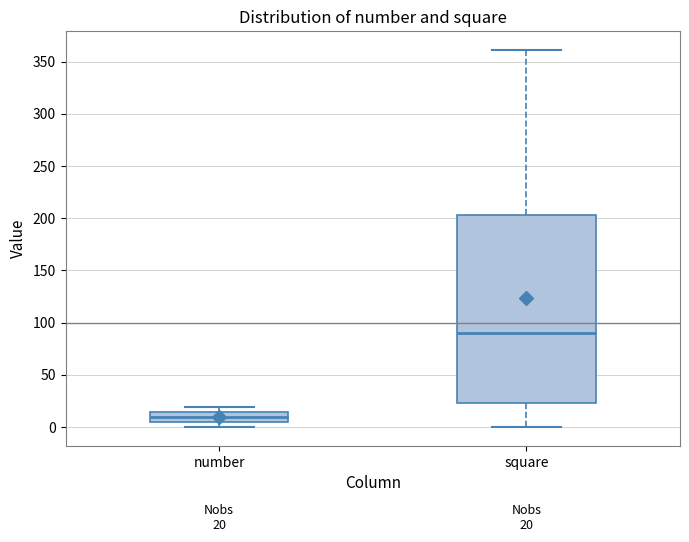

Which box has the lowest median line?

number